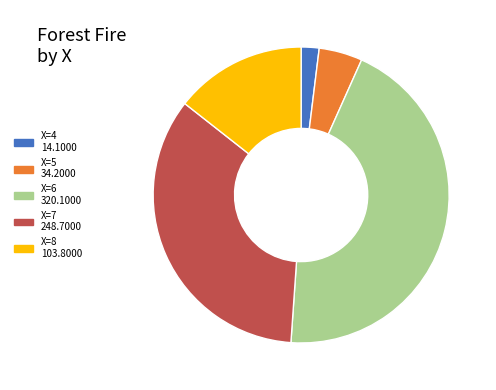

Is there a majority slice in this chart?

No